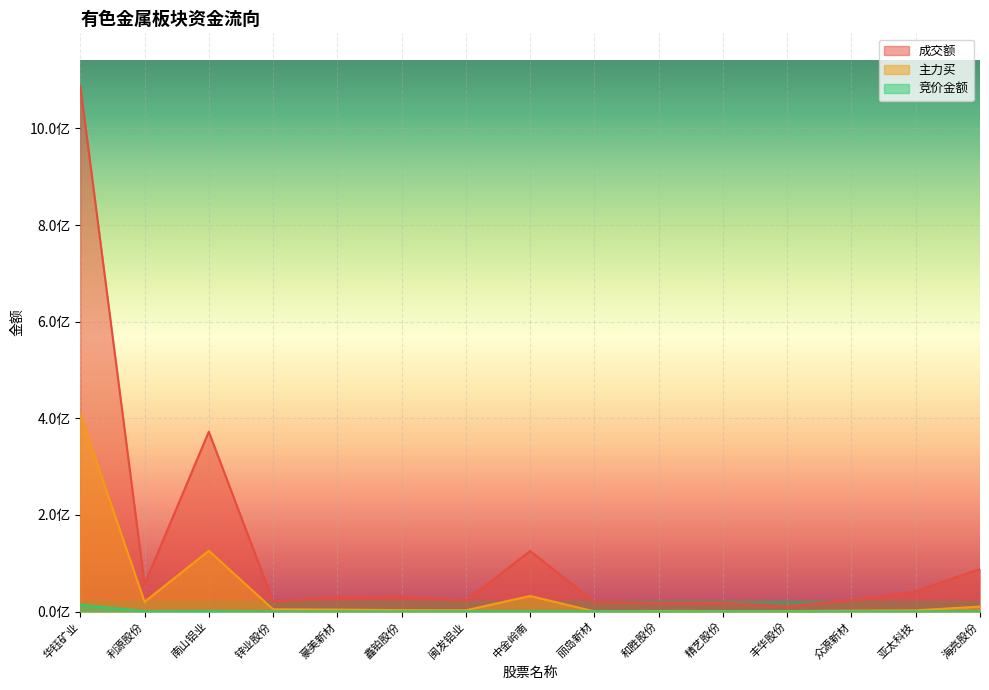

Reading right to left, transcribe all the data shown in this chart.

成交额: 88214350	42128049	23264080	10913884	17812566	17466015	20299269	125345465	22490038	31041896	29661510	21028432	372233023	56600428	1087865137
主力买: 10303677	2597560	1835767	906999	817992	1229025	413822	32305336	2694162	2949405	4182758	4823913	125854528	20188285	407871970
竞价金额: 275310	205842	125825	22850	37604	13450	271350	575505	313616	140096	158498	103488	1009500	686675	13855028